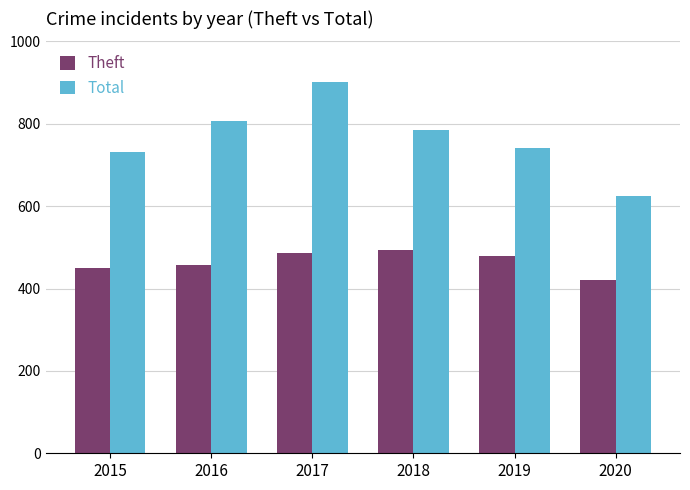

What is the value of the Theft bar at the 3rd from the left?

485